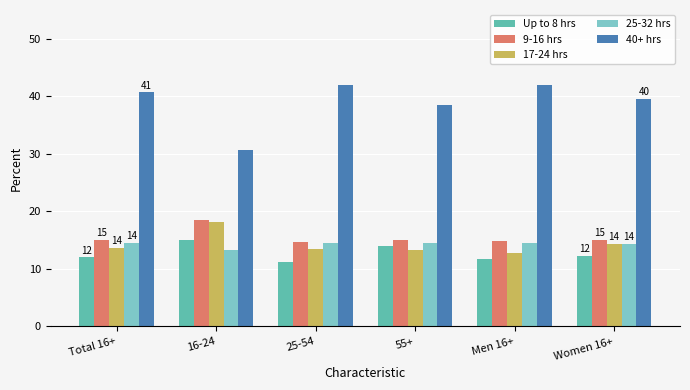

At which label does 17-24 hrs reach its minimum?

Men 16+